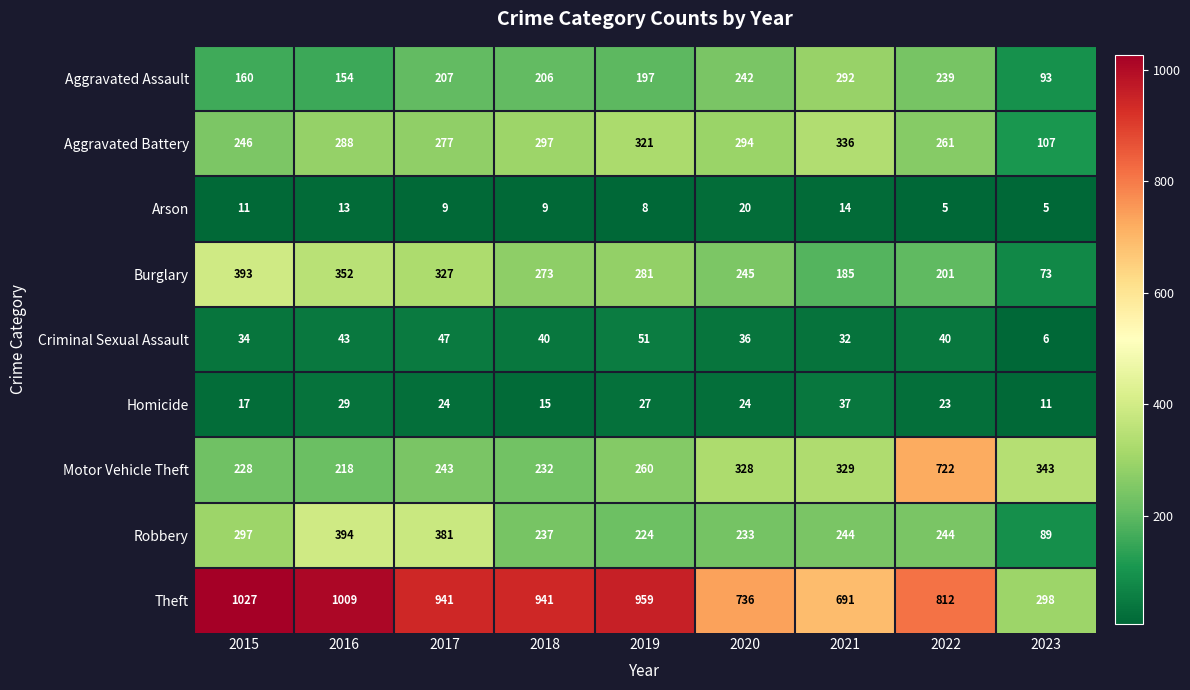

Which series changed the most between 2016 and 2023?

Theft